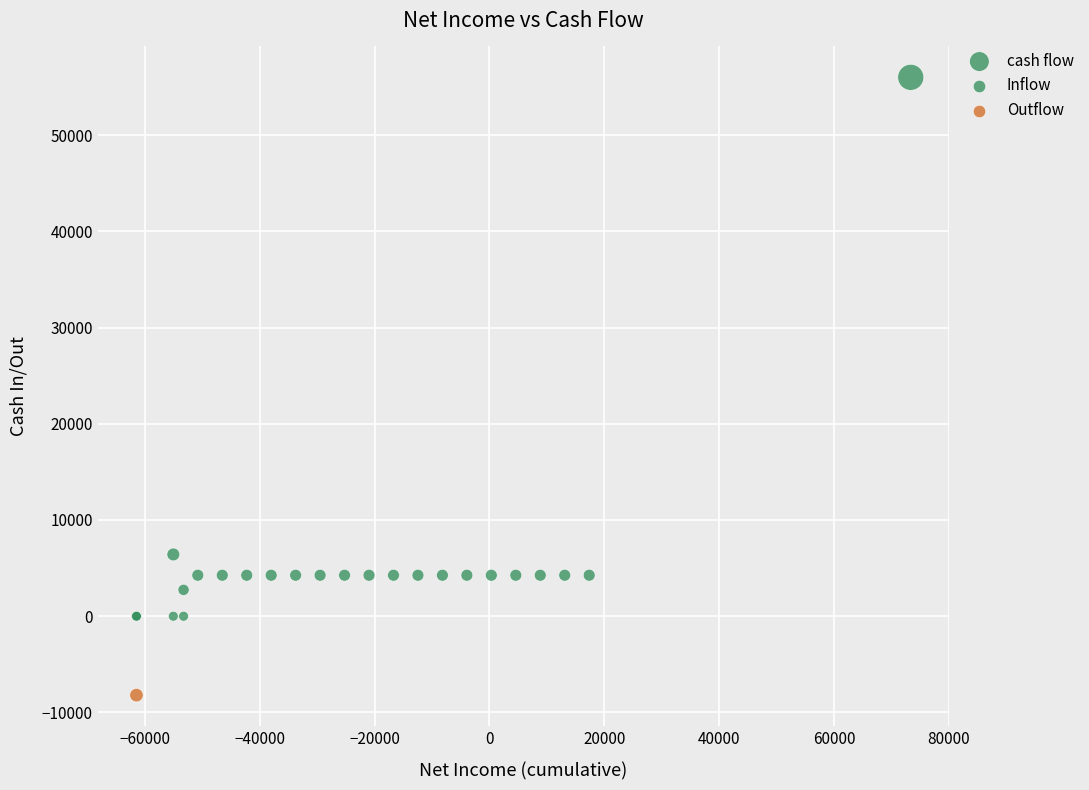

What Y value in the scatter plot is closest to 23899?

6420